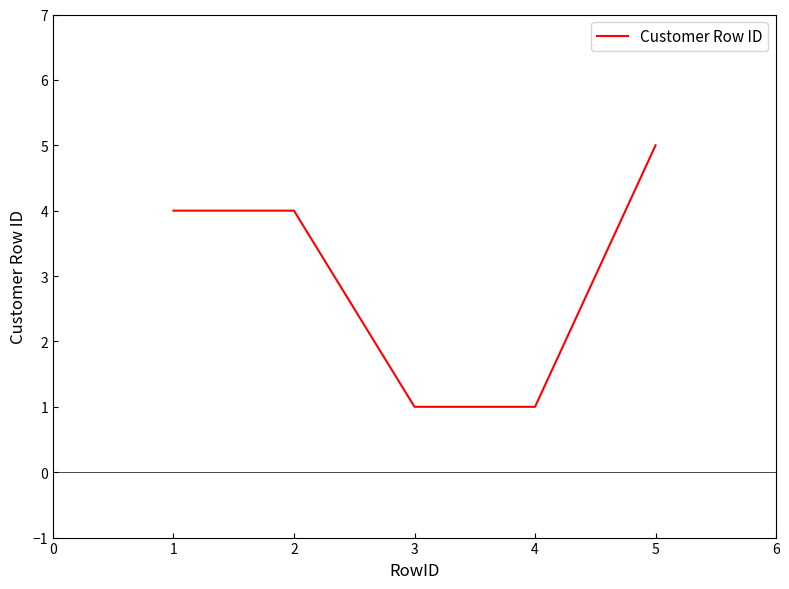

Which label corresponds to the largest value in the chart?

5